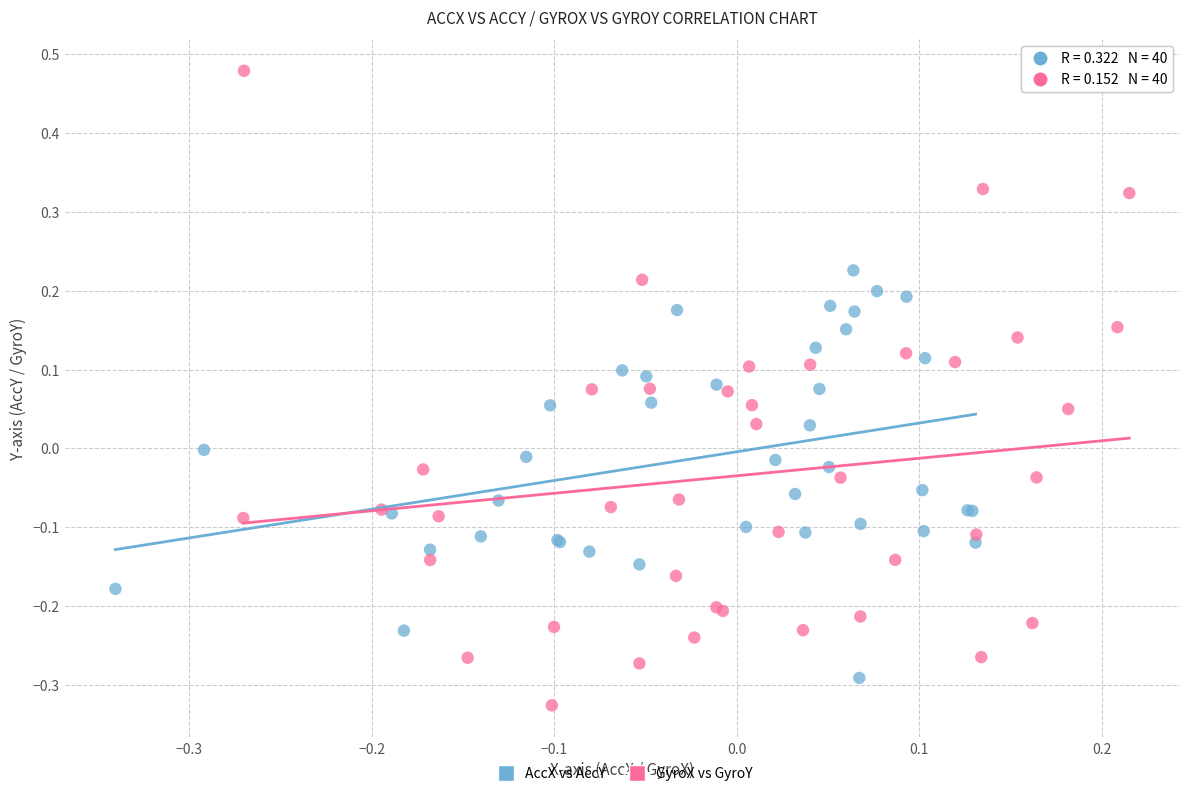

Which series has the largest Y range (max minus min)?

GyroX vs GyroY